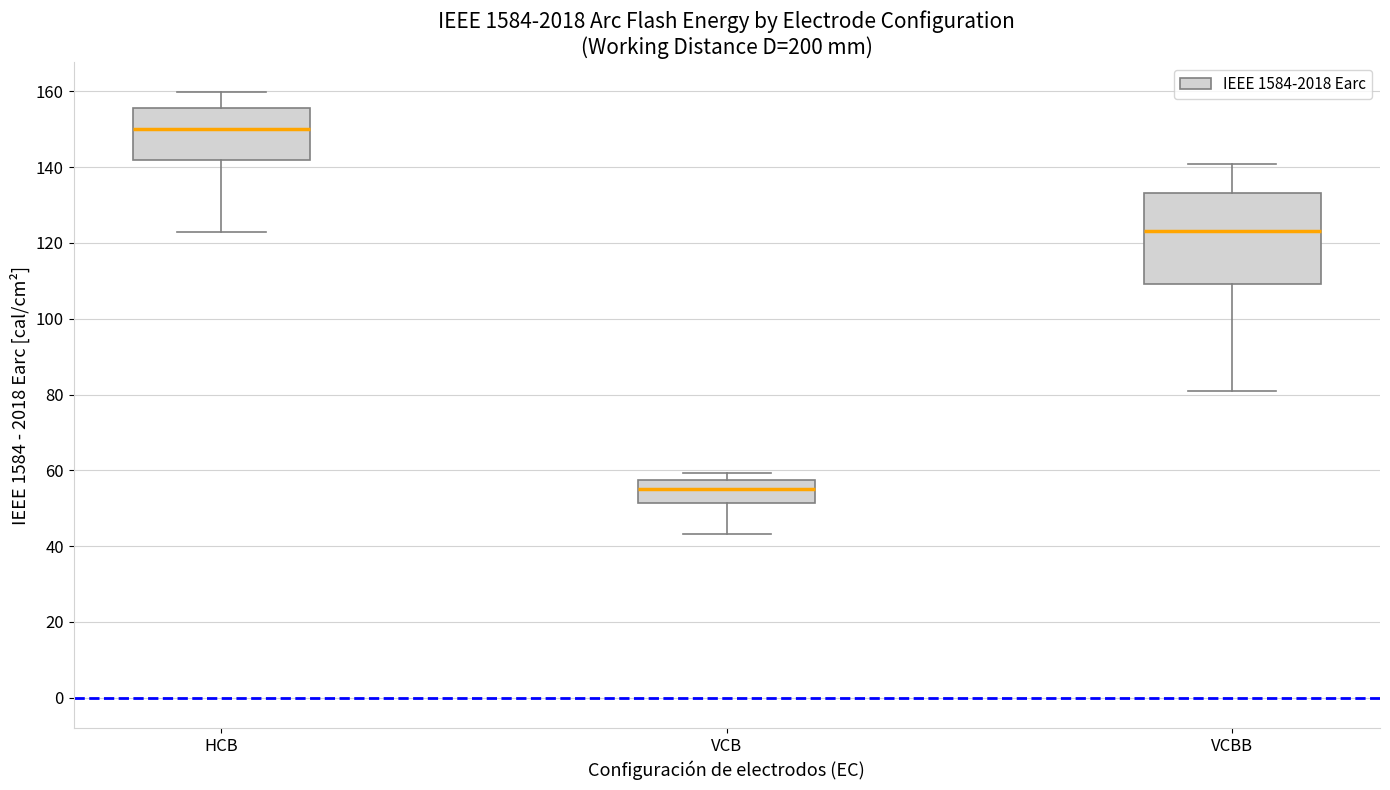

Which box is the tallest, from its lower edge to its upper edge?

VCBB